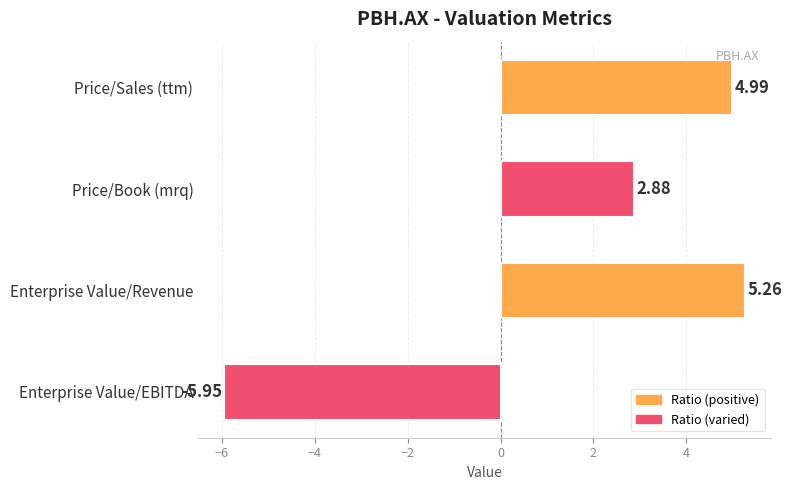

What is the change in value from Price/Sales (ttm) to Enterprise Value/EBITDA?

-10.9